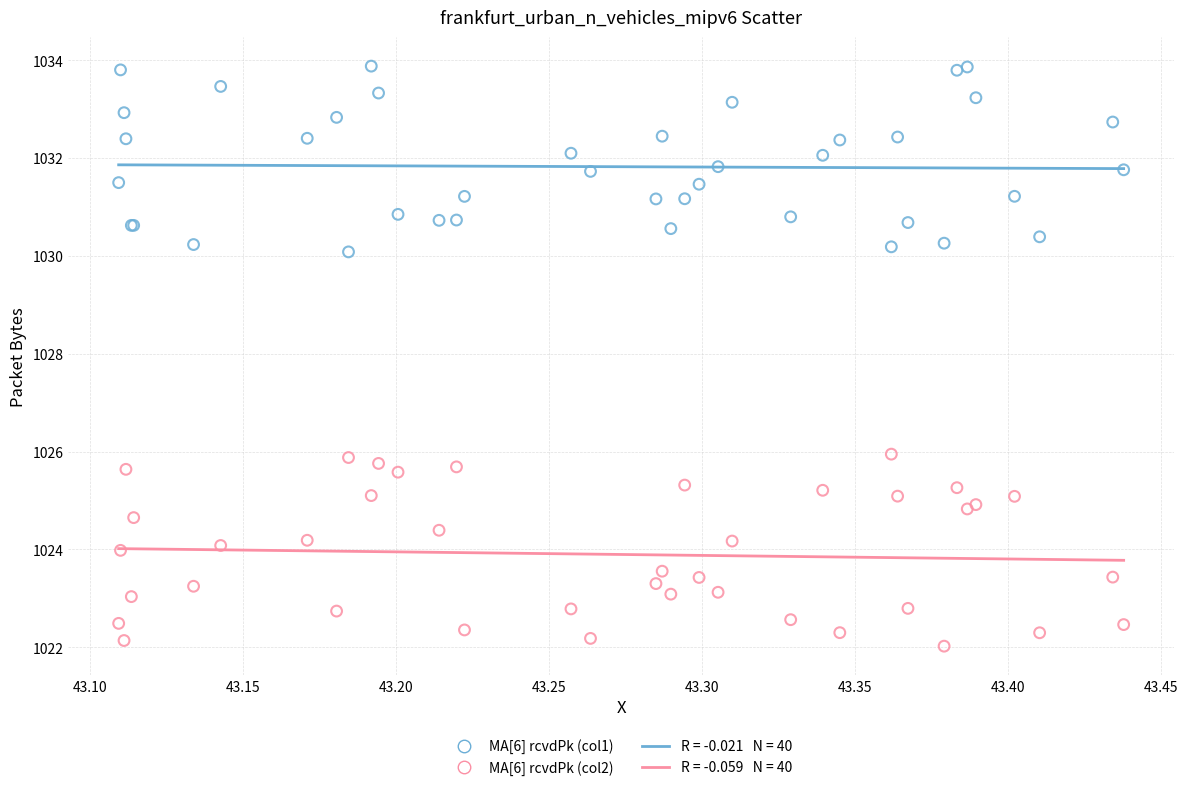

Which series reaches the minimum Y coordinate?

MA[6] rcvdPk (col2)